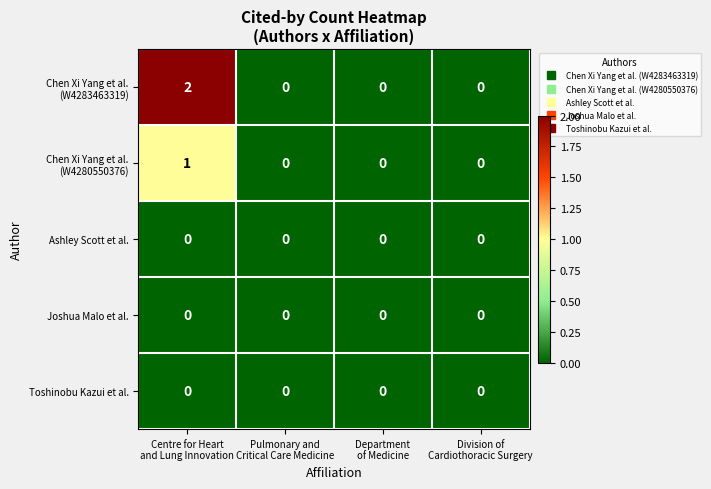

Count the number of data series in this chart.

5